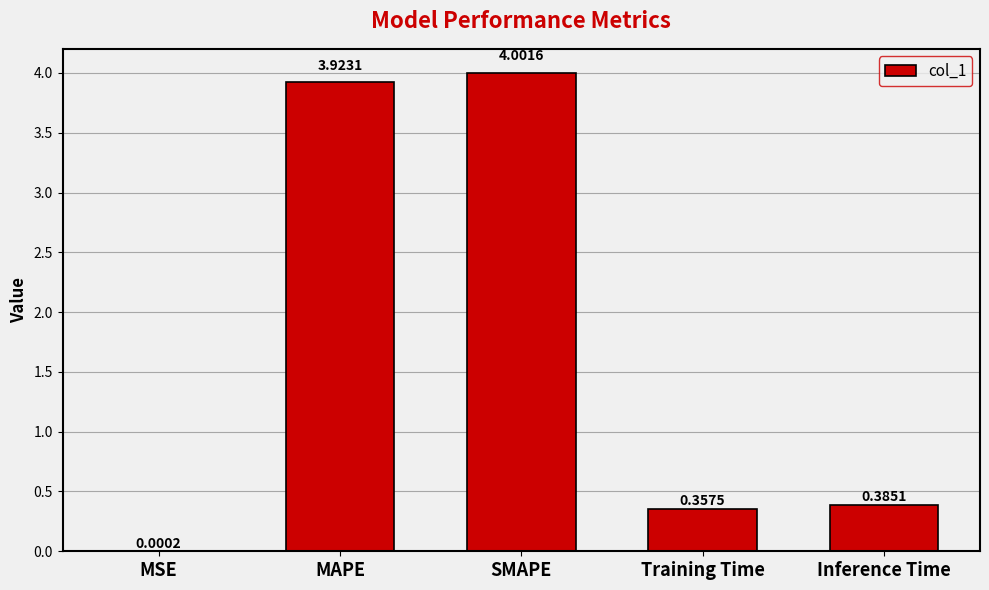

What is the sum of all values?

8.7